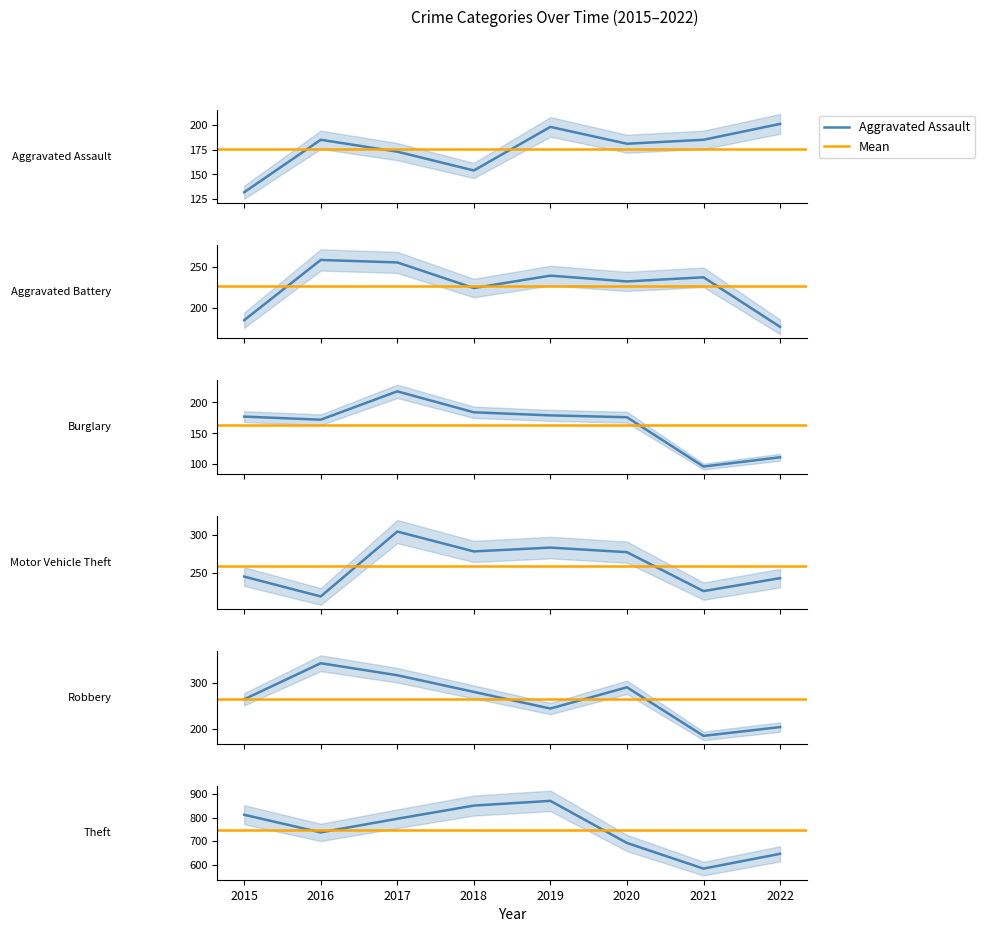

What is the total value across all series at 2015?

1815